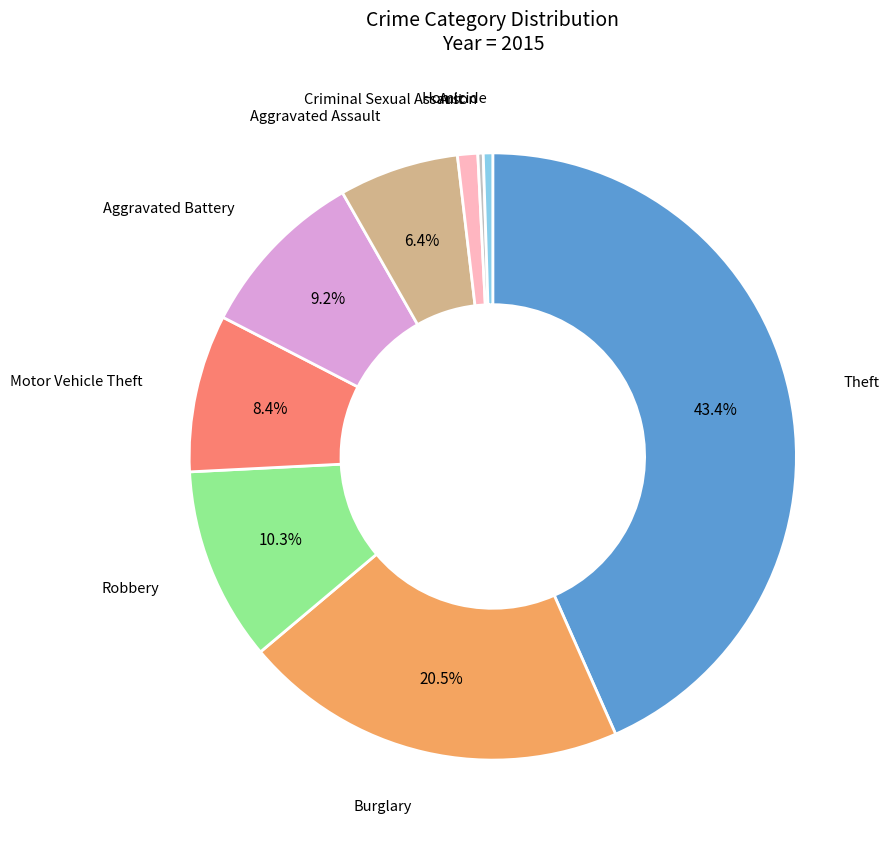

Which category has the biggest portion of the pie?

Theft